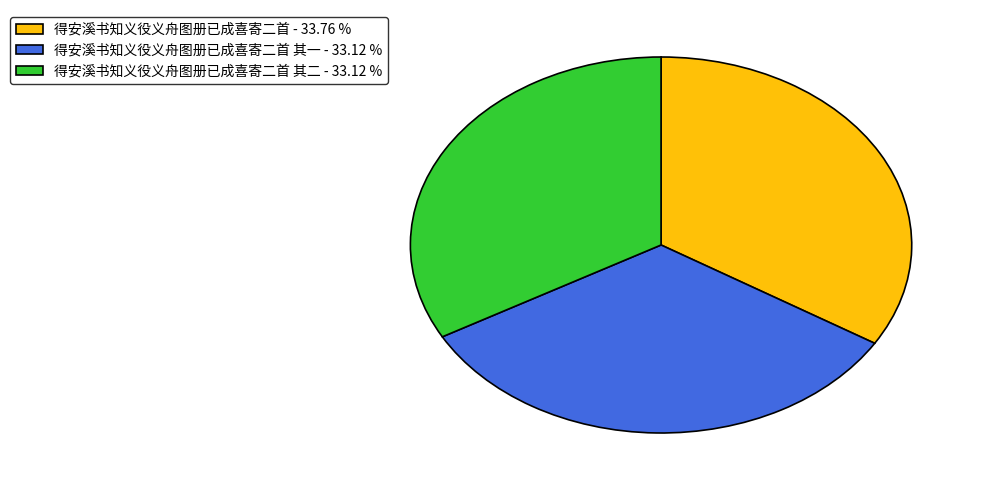

Does any single category account for the majority?

No